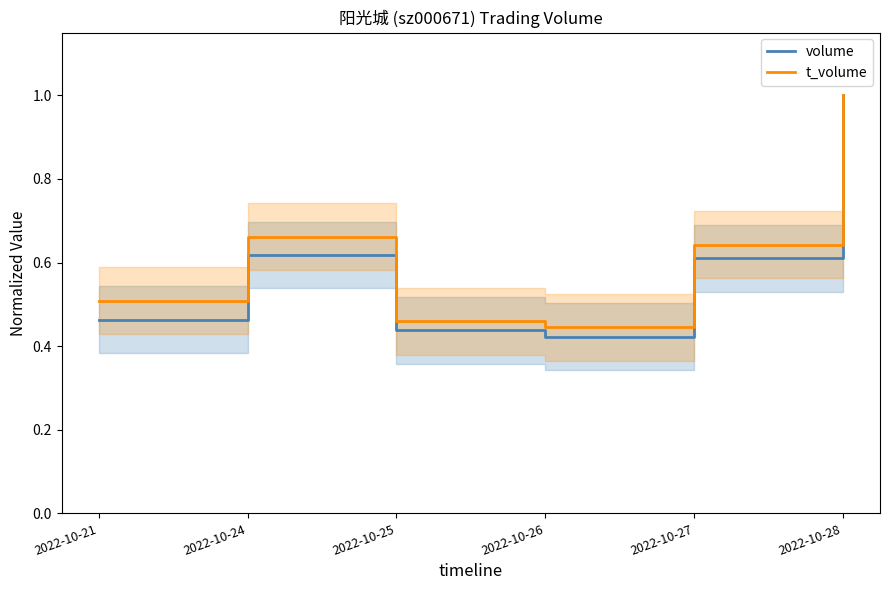

Rank the categories by volume value from highest to lowest.

2022-10-28, 2022-10-24, 2022-10-27, 2022-10-21, 2022-10-25, 2022-10-26